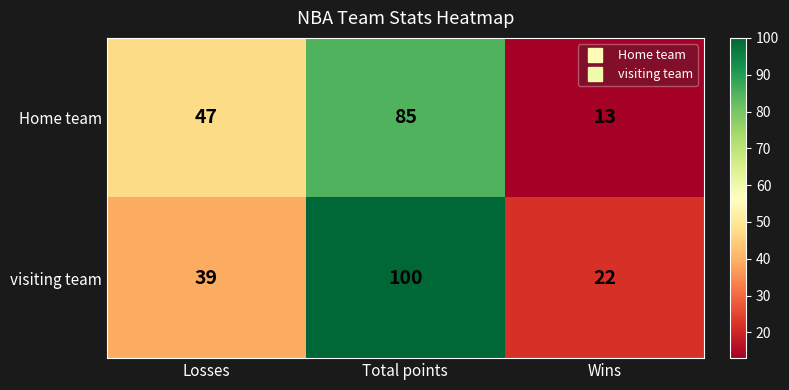

Which series has the largest range (max minus min)?

visiting team